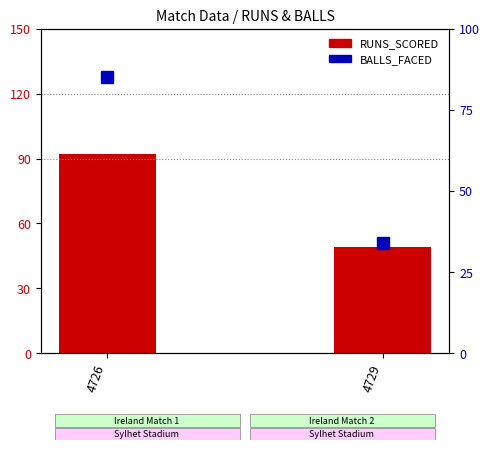

What is the maximum value shown in the chart?

92